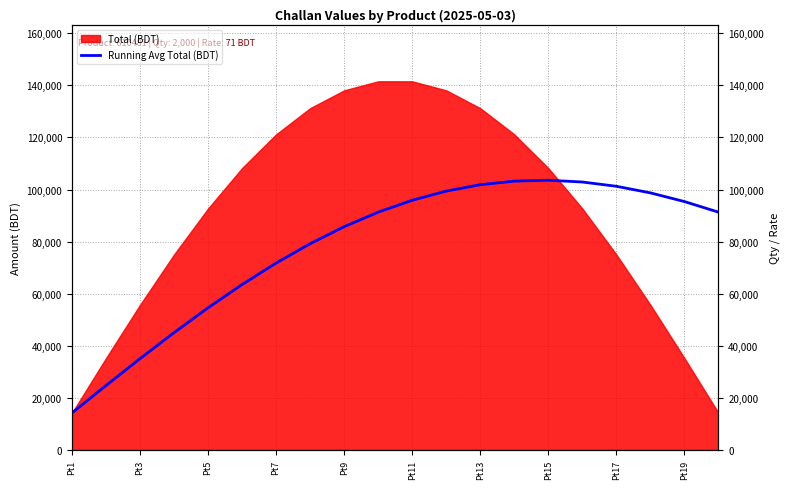

True or false: the data has more than 0 interior local peaks.

True